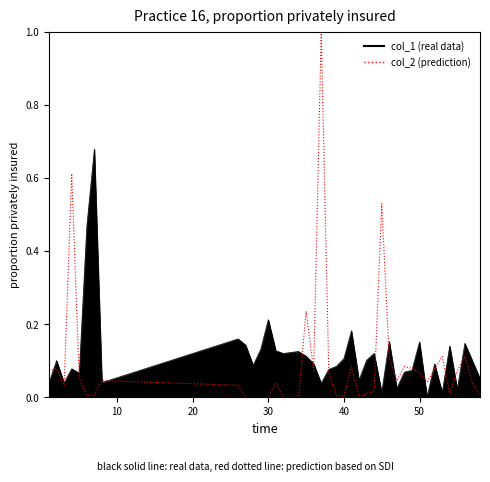

Does the chart display data point markers on the line(s)?

No